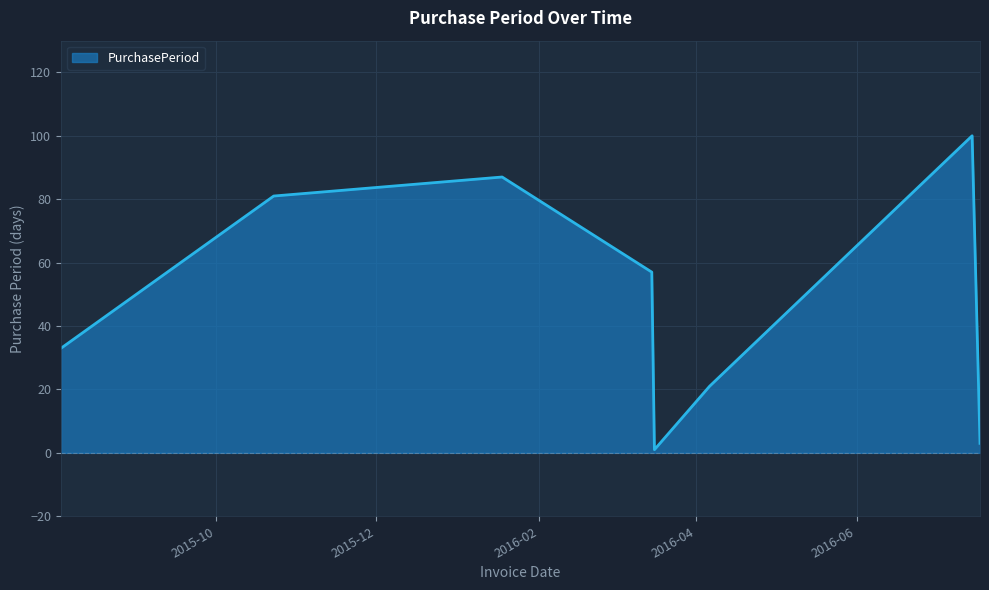

What is the difference between the second highest and minimum values?

86